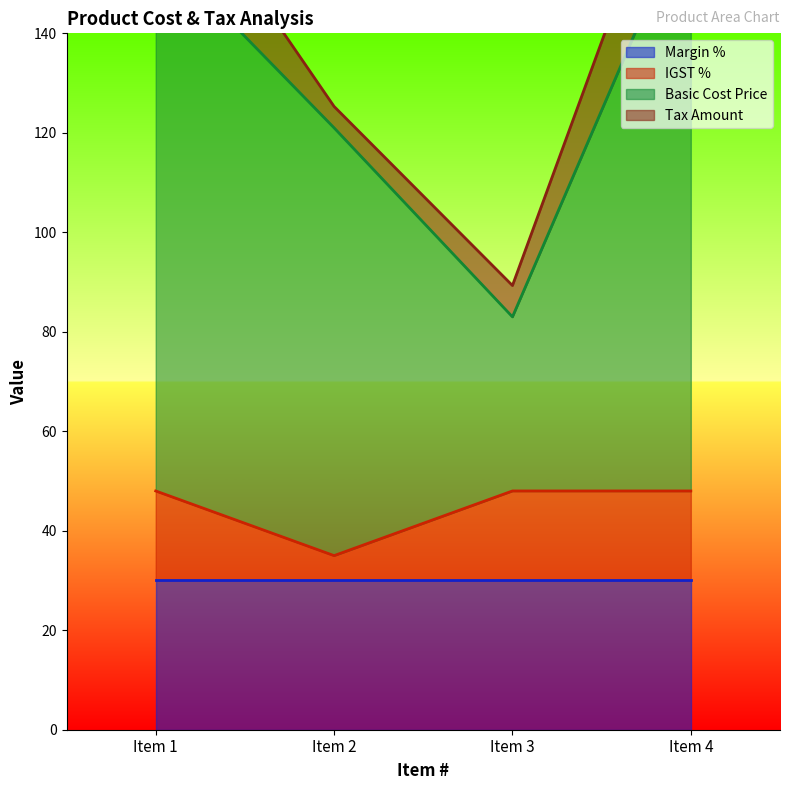

The value of IGST % at Item 1 is 15. True or false?

False